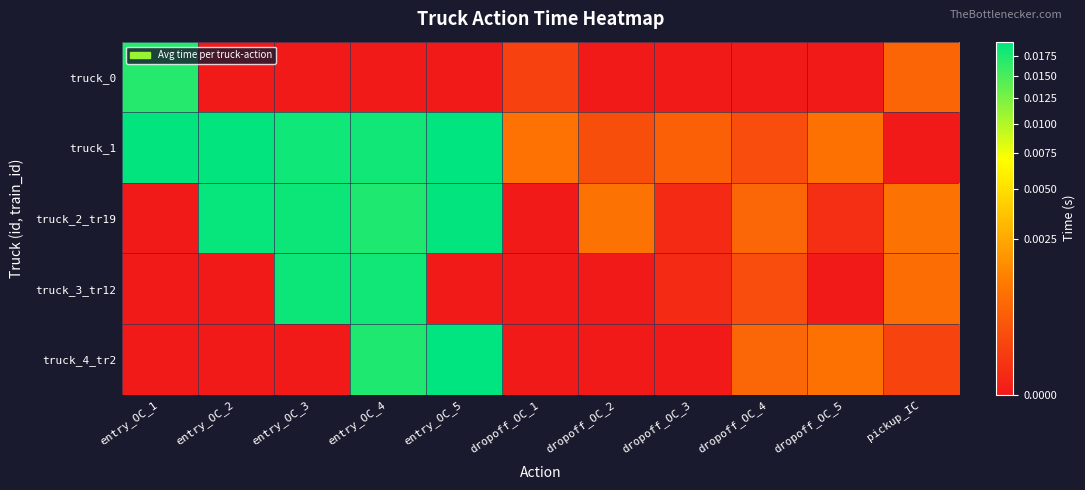

Rank the series at entry_OC_4 from highest to lowest value.

truck_1, truck_3_tr12, truck_2_tr19, truck_4_tr2, truck_0